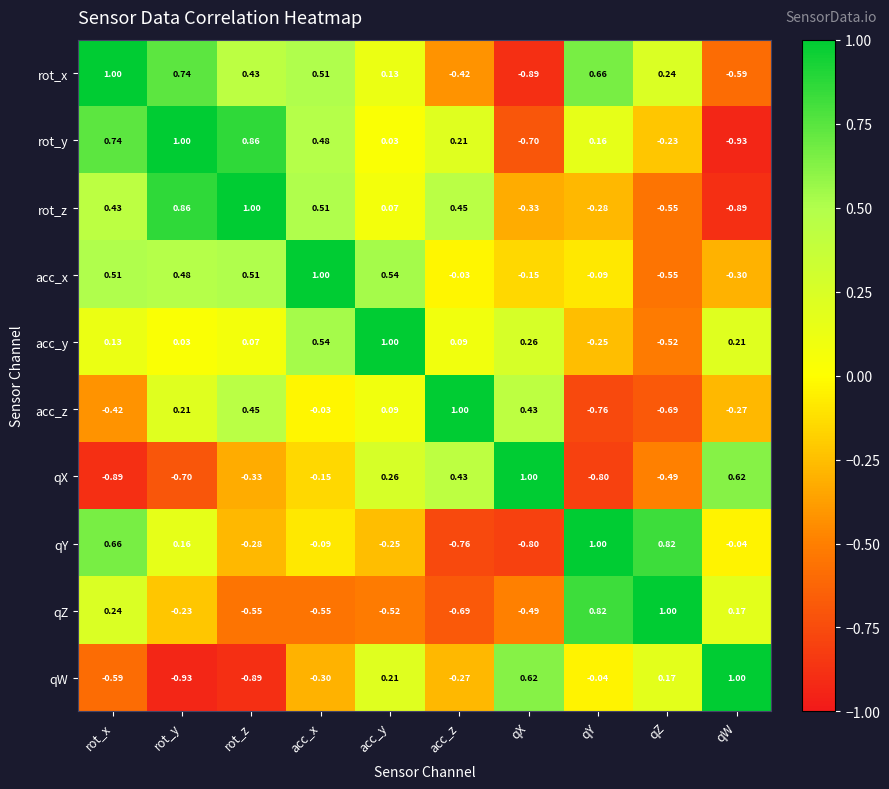

List the labels in order of rot_y value, largest first.

rot_y, rot_z, rot_x, acc_x, acc_z, qY, acc_y, qZ, qX, qW